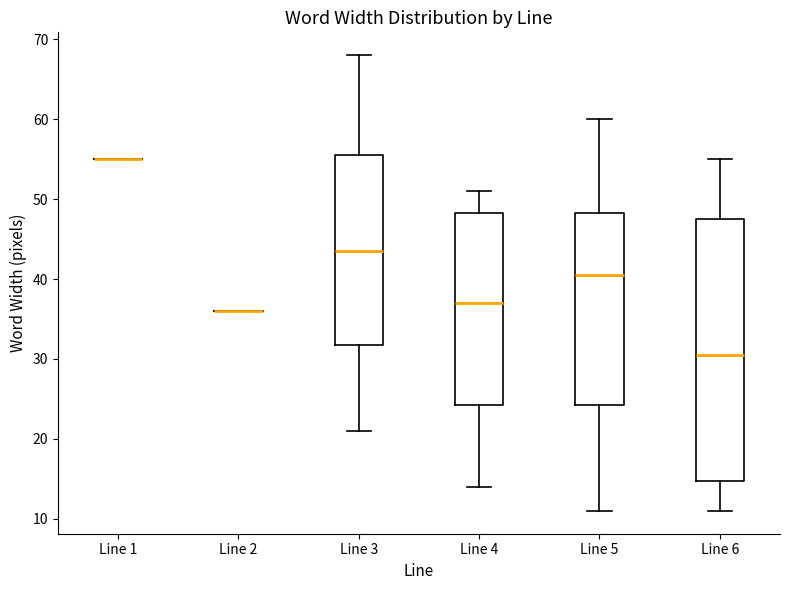

Where does the upper whisker of the box for Line 3 end on the y-axis? The values are not printed on the chart, so give them approximately, as read against the axis.

68